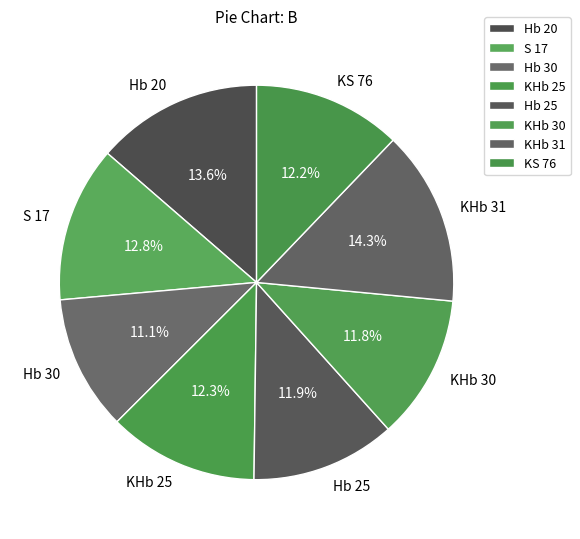

Which has a higher value, Hb 30 or Hb 25?

Hb 25